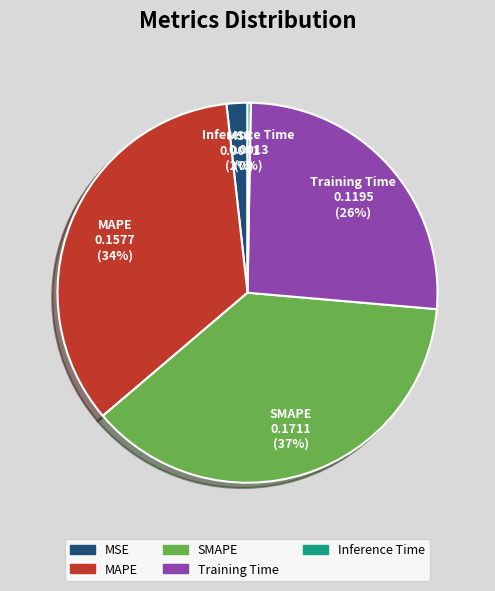

To the nearest percent, what is the difference between the largest and smallest slice percentages?

37%